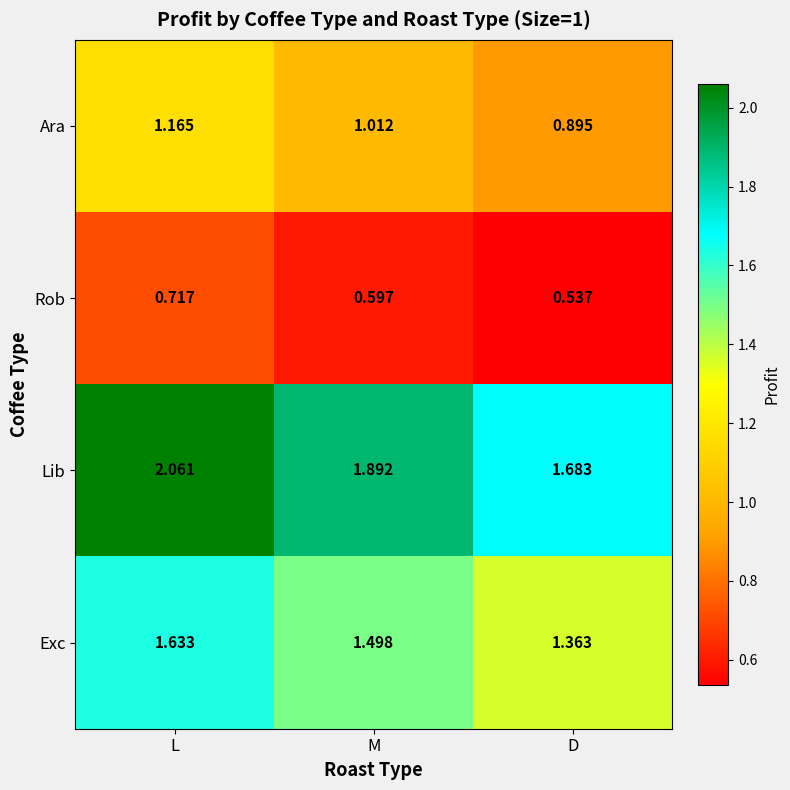

At how many categories does at least one series exceed 1?

3